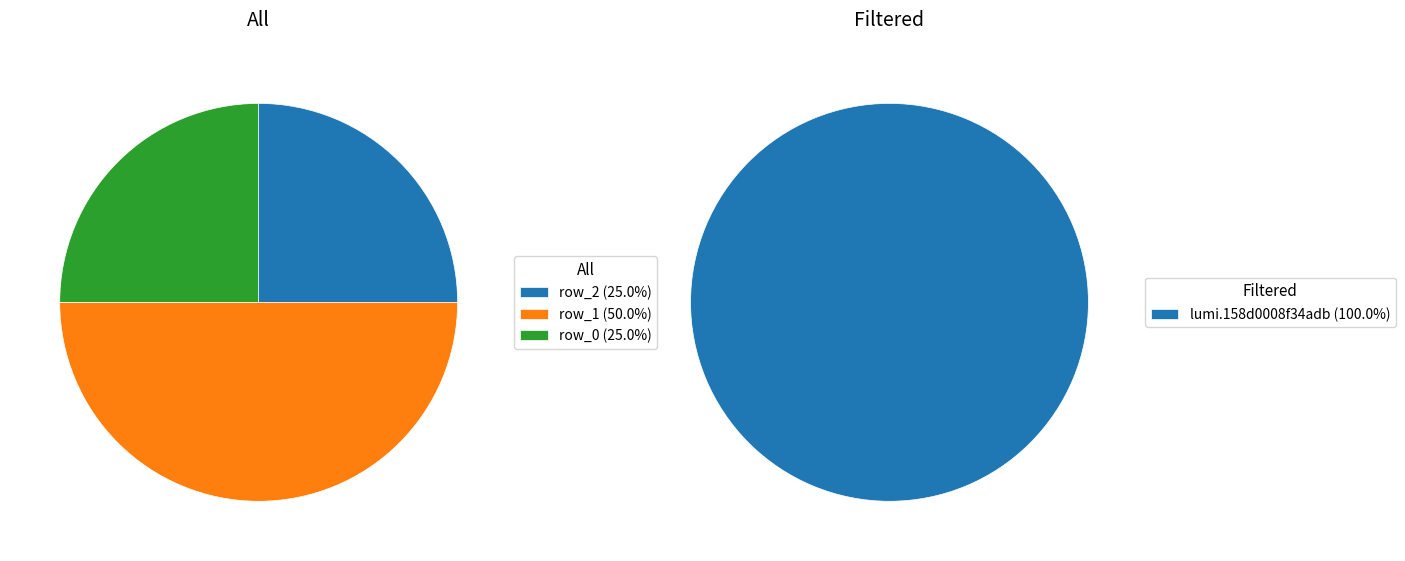

Which slice is the smallest?

row_2